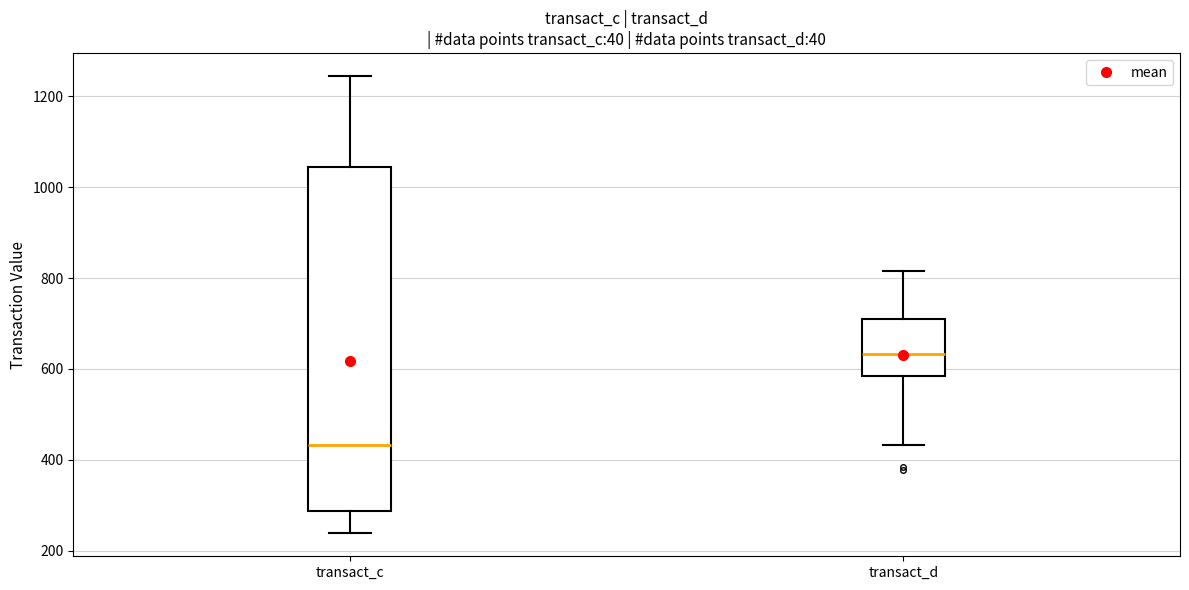

Comparing the boxes themselves (not the whiskers), which one is the tallest?

transact_c